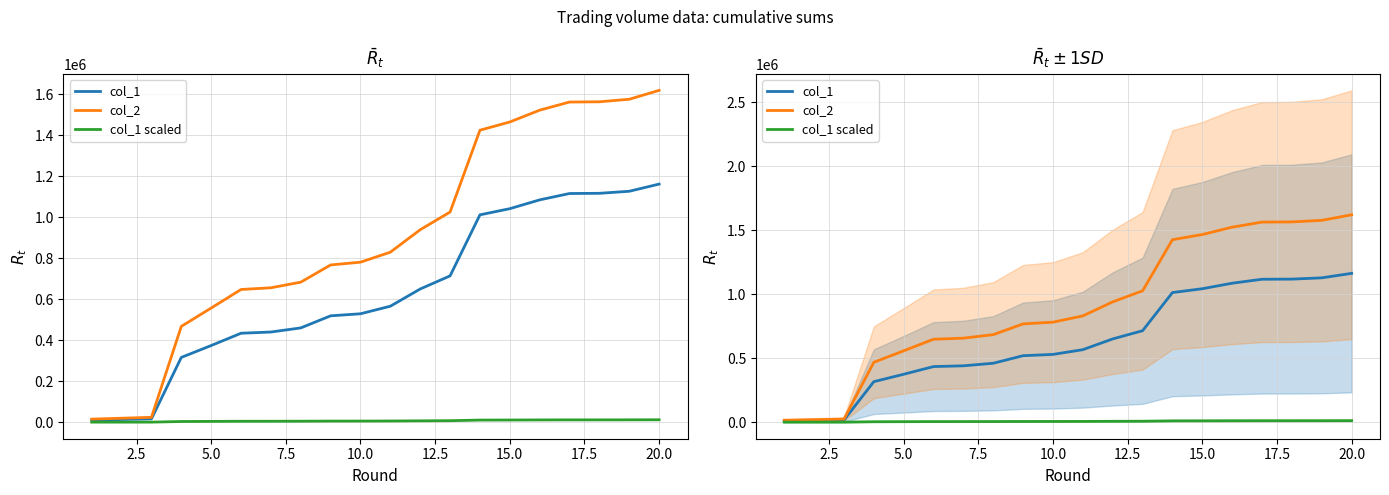

True or false: col_2 and col_1 scaled intersect in this chart.

False